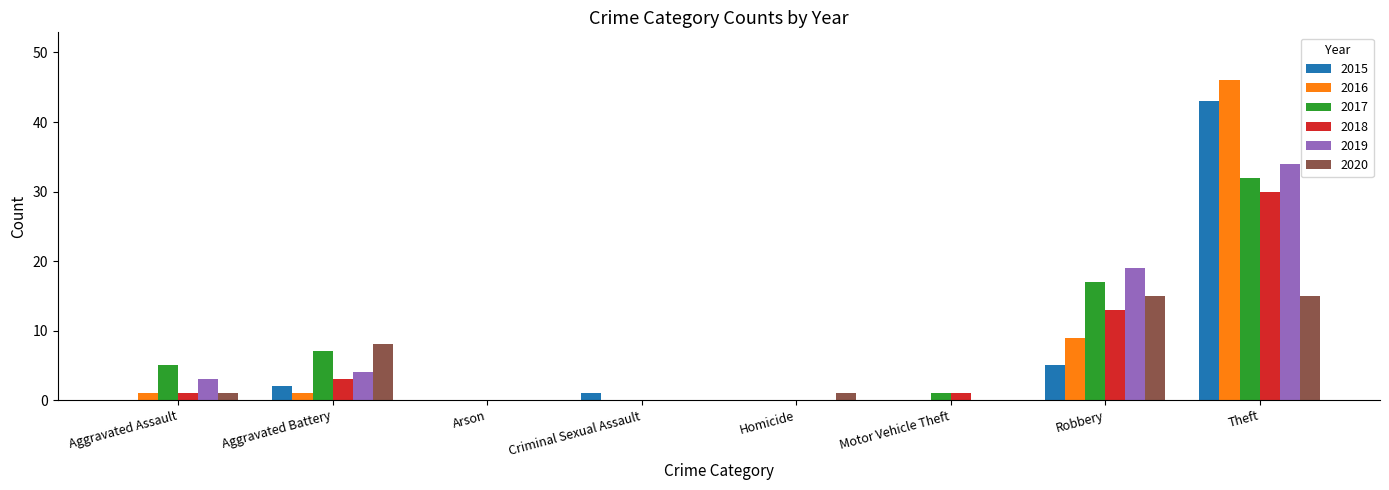

The value of 2020 at Robbery is 15. True or false?

True